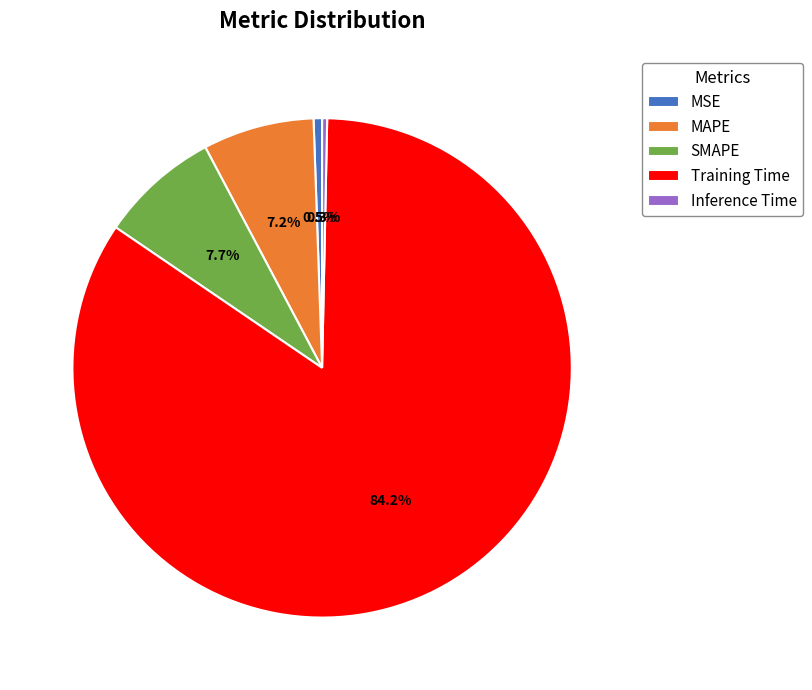

How many slices are in this pie chart?

5